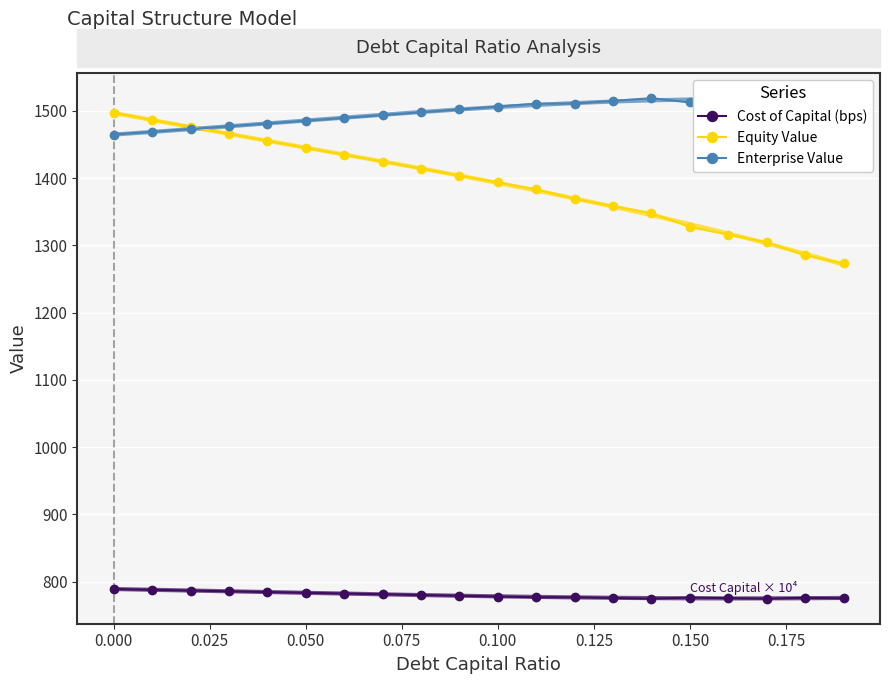

True or false: Cost of Capital (bps) has more than 1 points higher than both neighbors.

True